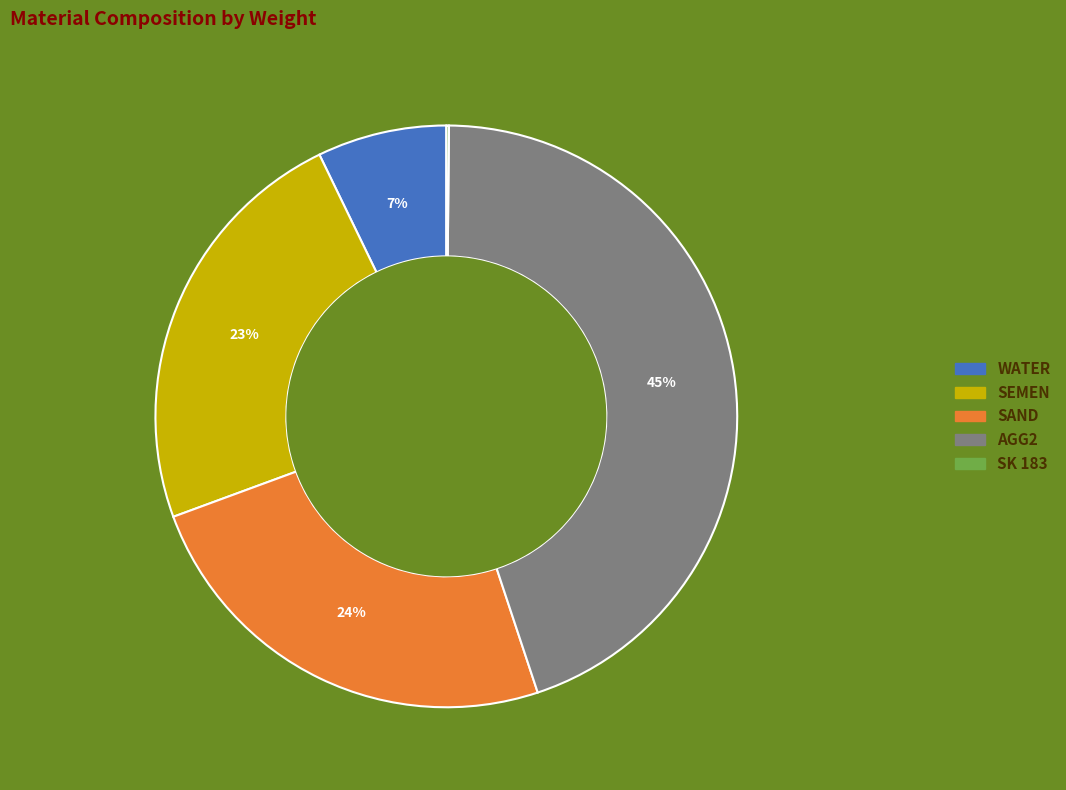

To the nearest percent, what percentage of the pie is SEMEN?

23%